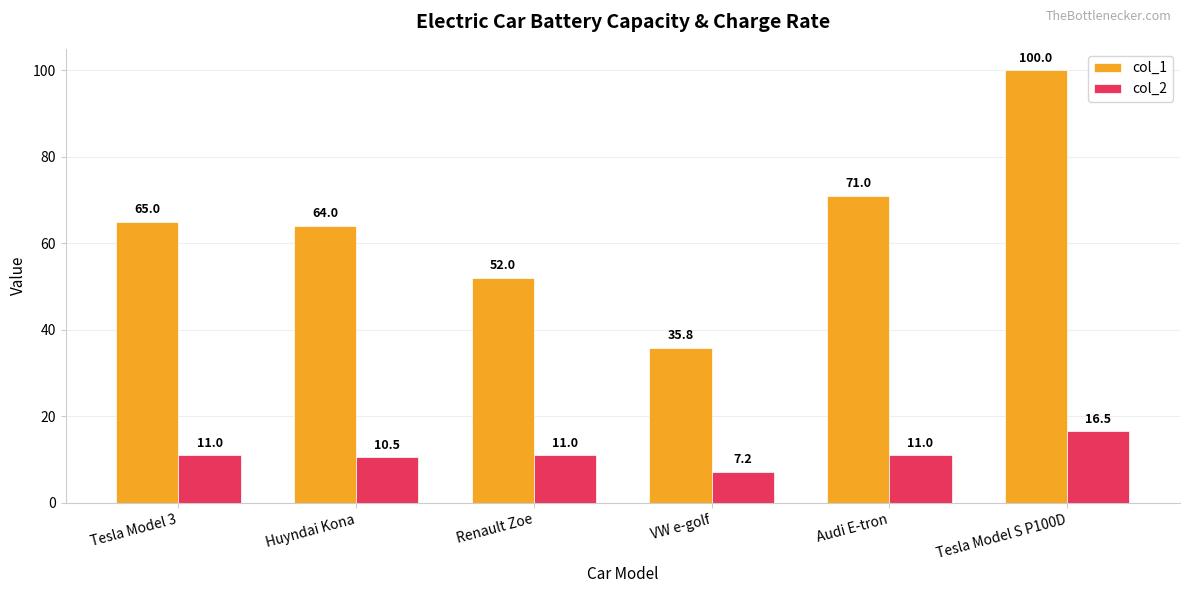

What is the label of the 4th bar from the left?

VW e-golf